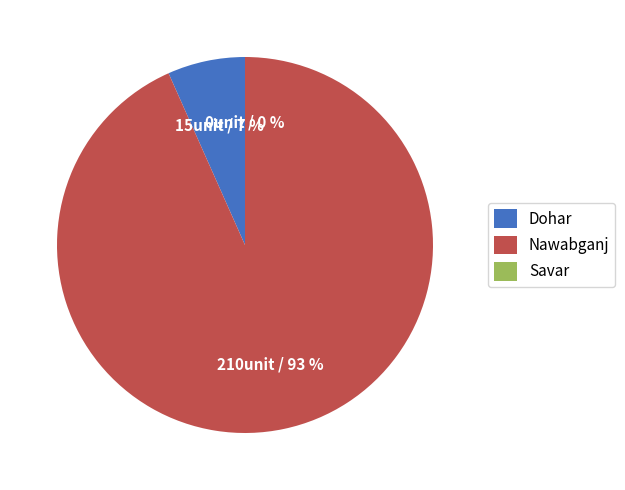

Combined, do Dohar and Nawabganj account for over 50%?

Yes